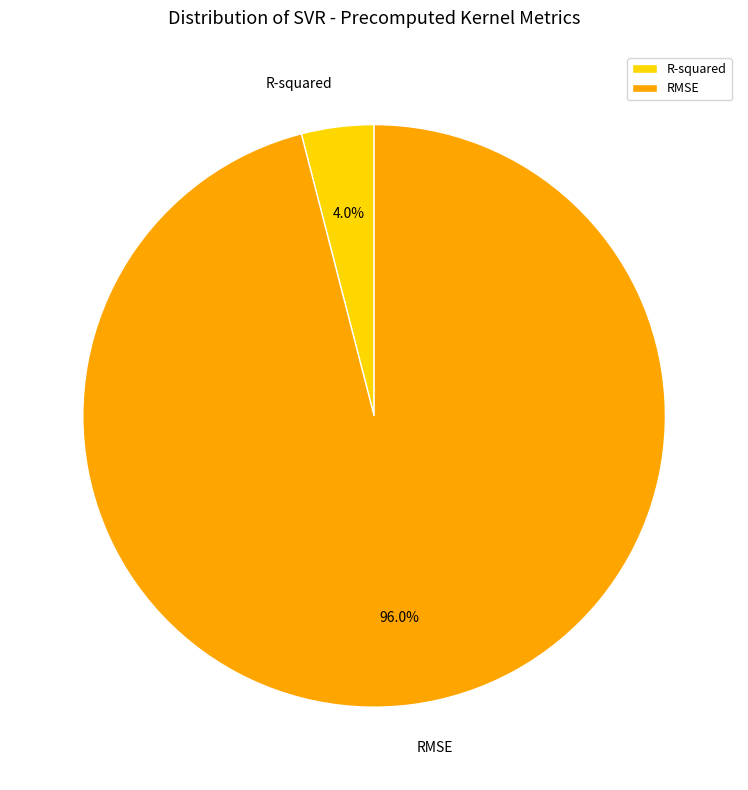

Is there a majority slice in this chart?

Yes